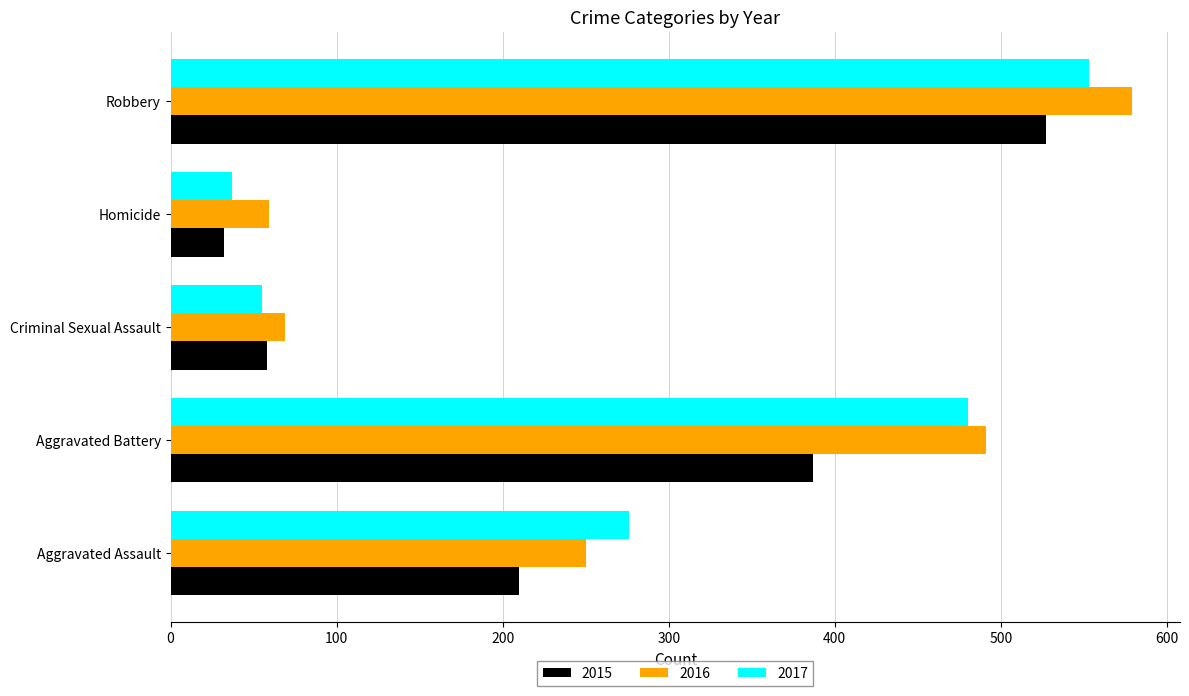

What is the sum of the 2017 values at Criminal Sexual Assault and Robbery?

608